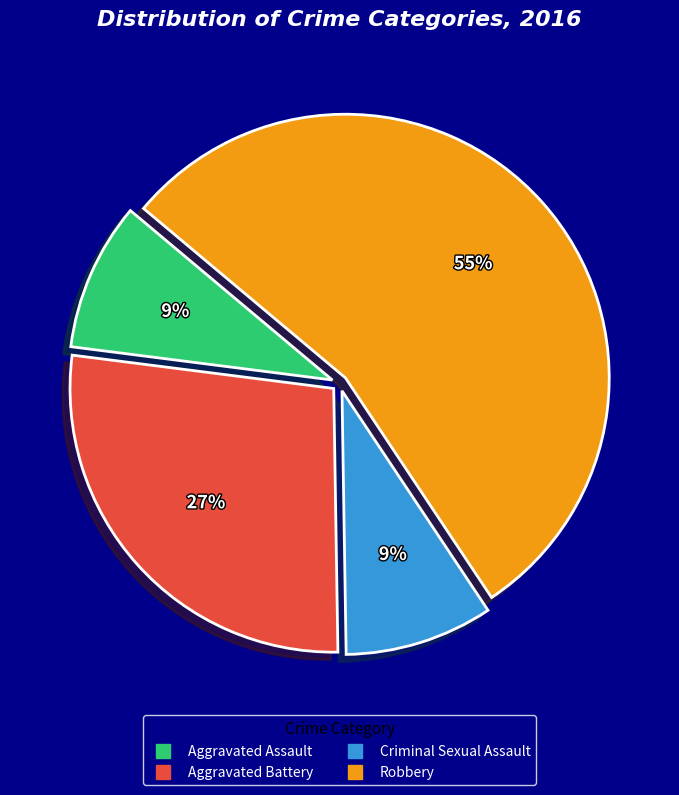

The Aggravated Battery slice represents 40% of the pie. True or false?

False